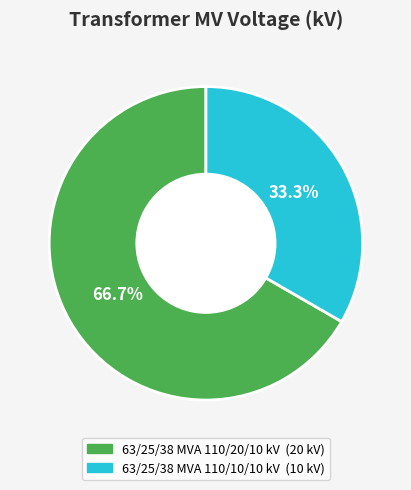

To the nearest percent, what is the difference between the 63/25/38 MVA 110/20/10 kV and 63/25/38 MVA 110/10/10 kV slice percentages?

33%